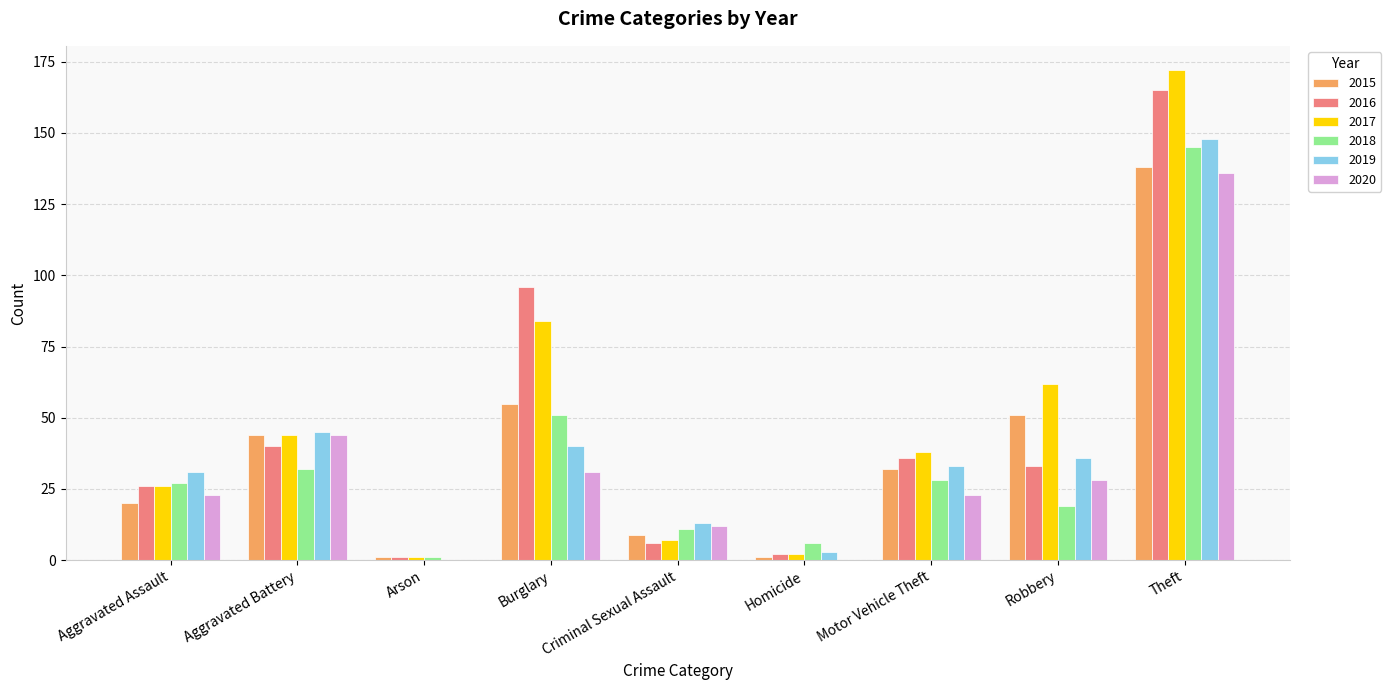

The value of 2018 at Criminal Sexual Assault is 17. True or false?

False